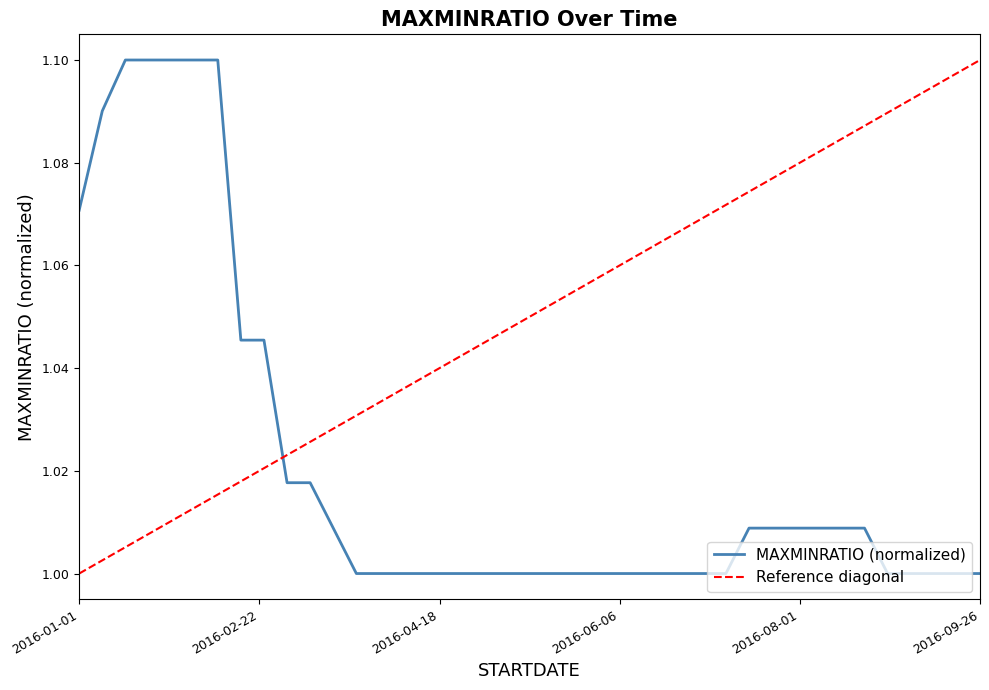

Which category has the highest value across all series?

2016-01-15